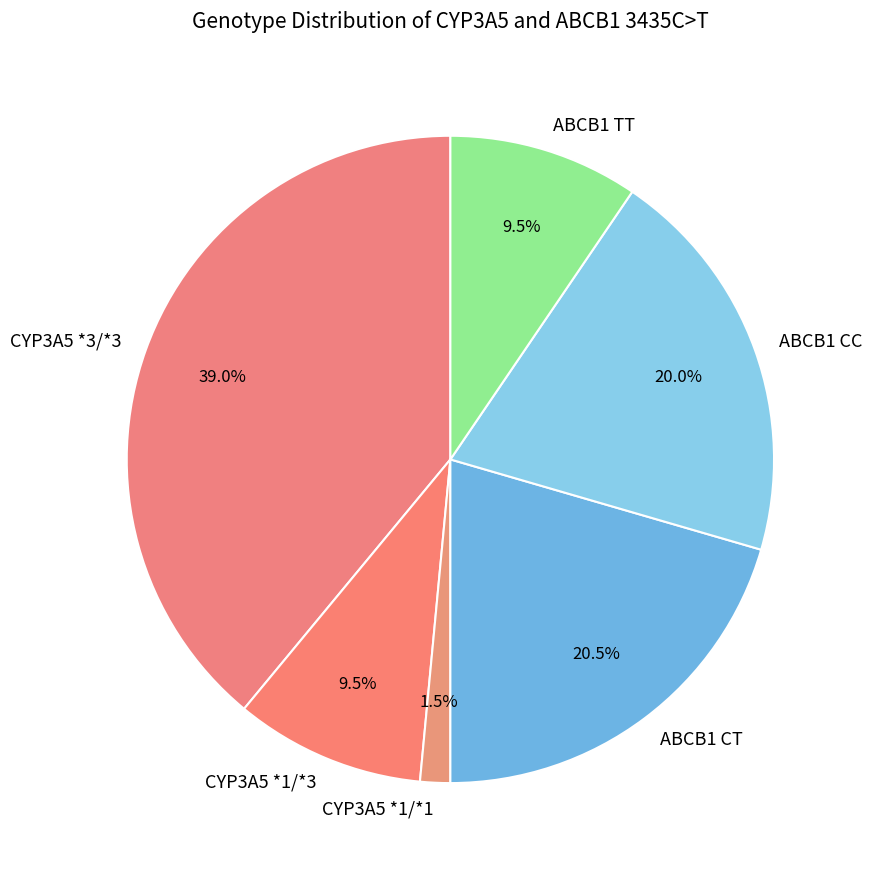

Approximately how many times larger is the value at ABCB1 CC compared to ABCB1 CT?

1.0